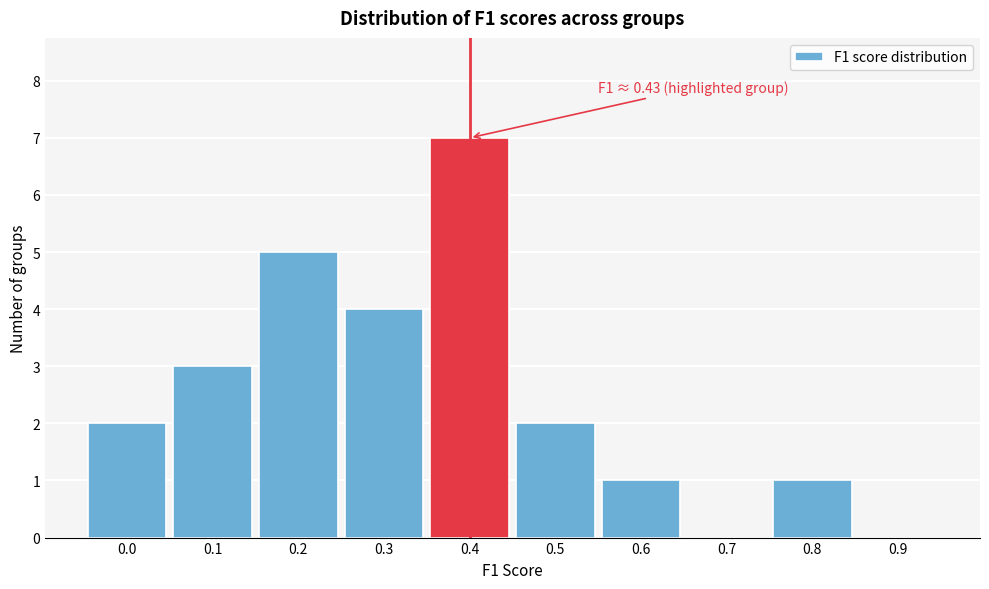

Reading left to right, list all the values displayed in this chart.

0.0=2	0.1=3	0.2=5	0.3=4	0.4=7	0.5=2	0.6=1	0.7=0	0.8=1	0.9=0